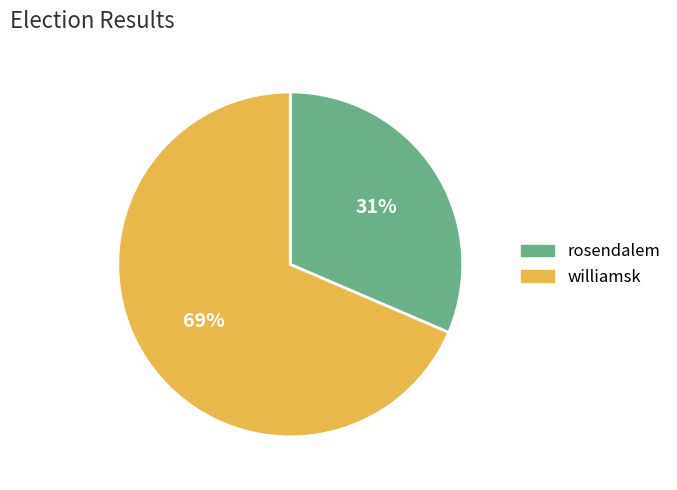

Which slice is the smallest?

rosendalem